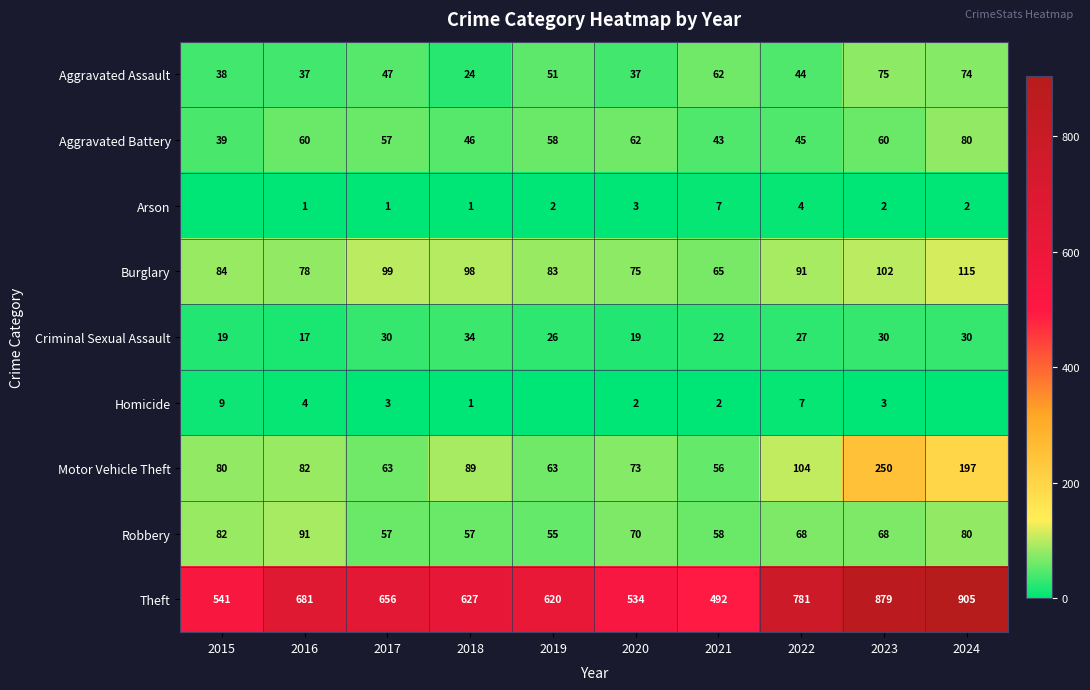

List the labels in order of Burglary value, smallest first.

2021, 2020, 2016, 2019, 2015, 2022, 2018, 2017, 2023, 2024